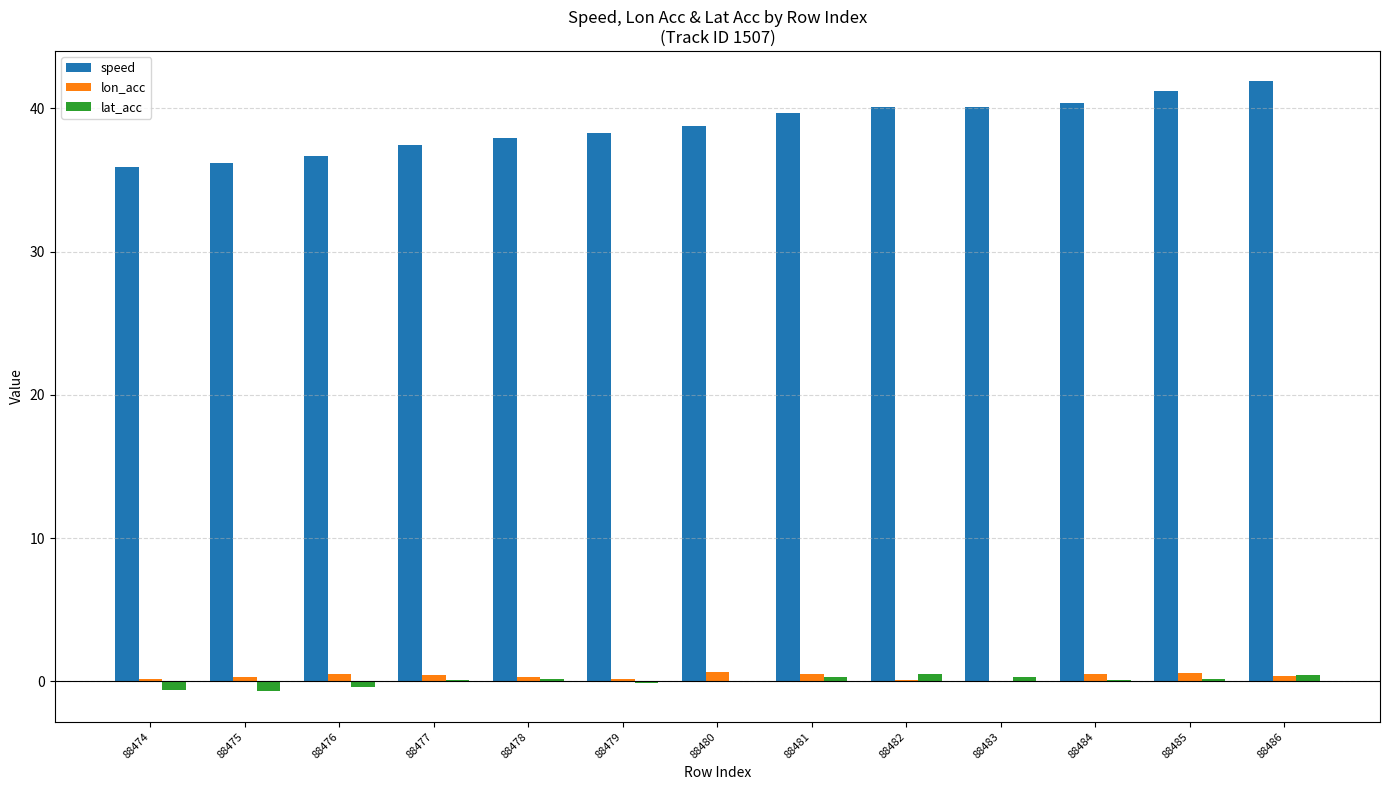

What is the greatest value displayed?

41.9